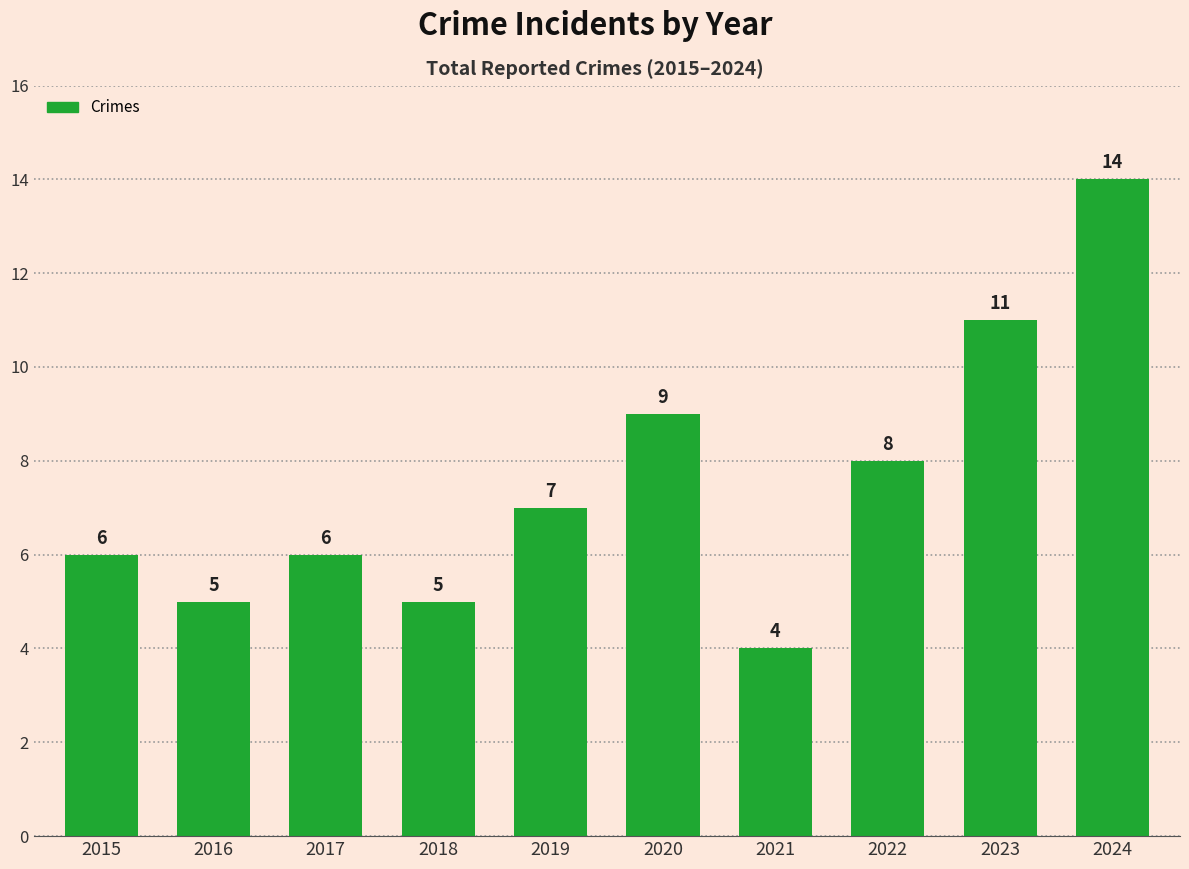

Reading right to left, transcribe all the data shown in this chart.

14	11	8	4	9	7	5	6	5	6